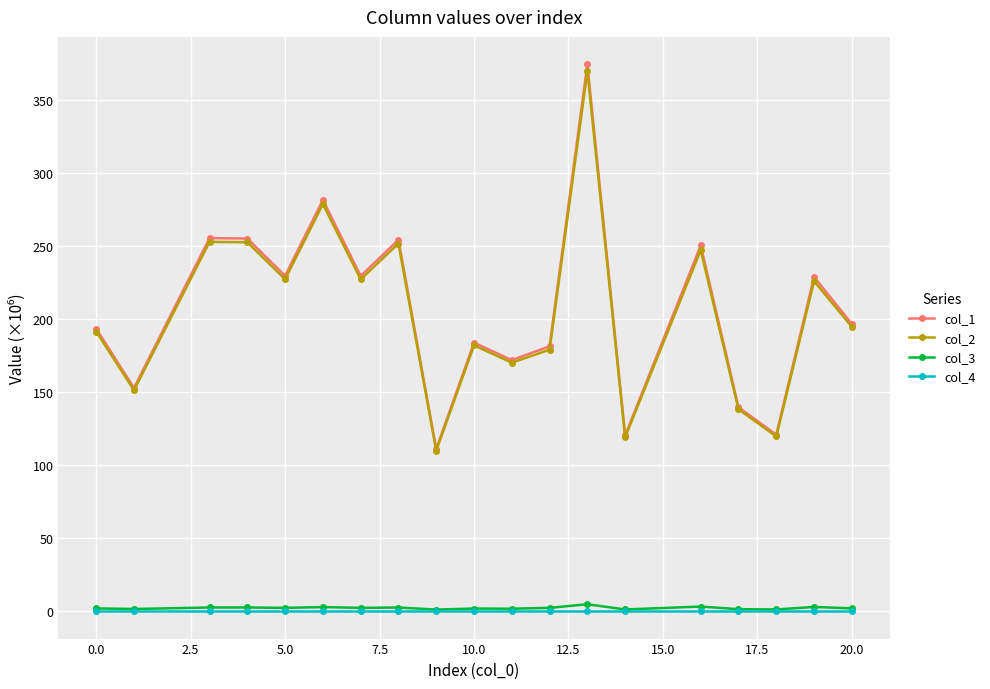

What are all the series names shown in the legend?

col_1, col_2, col_3, col_4